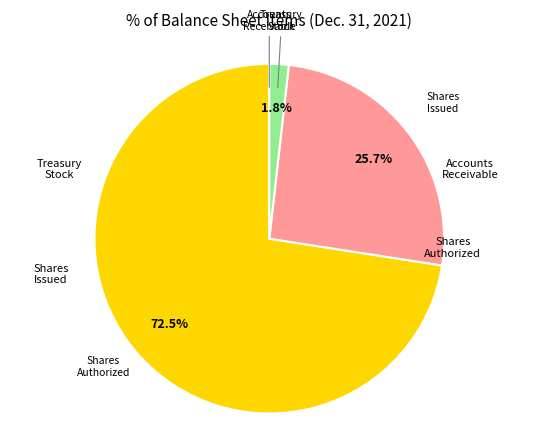

Is there any slice that represents more than half of the pie?

Yes